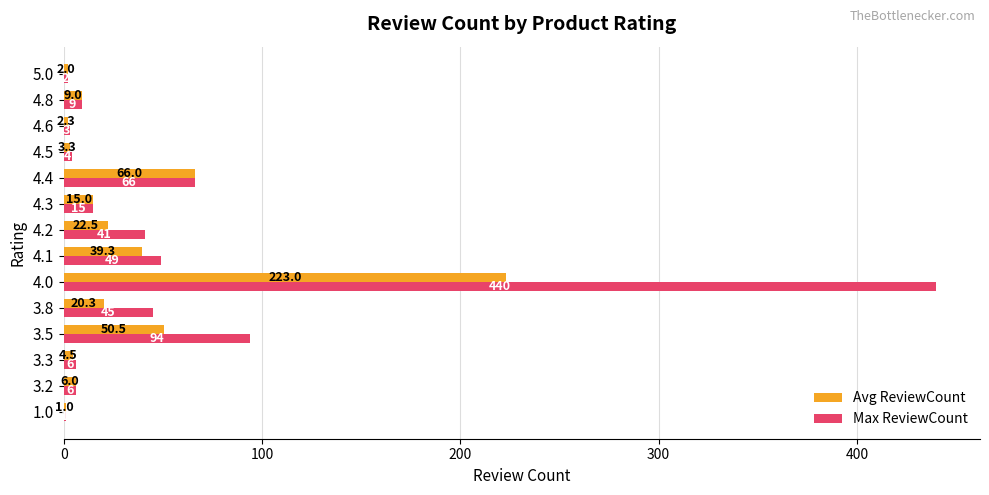

At which category is the sum across all series the highest?

4.0